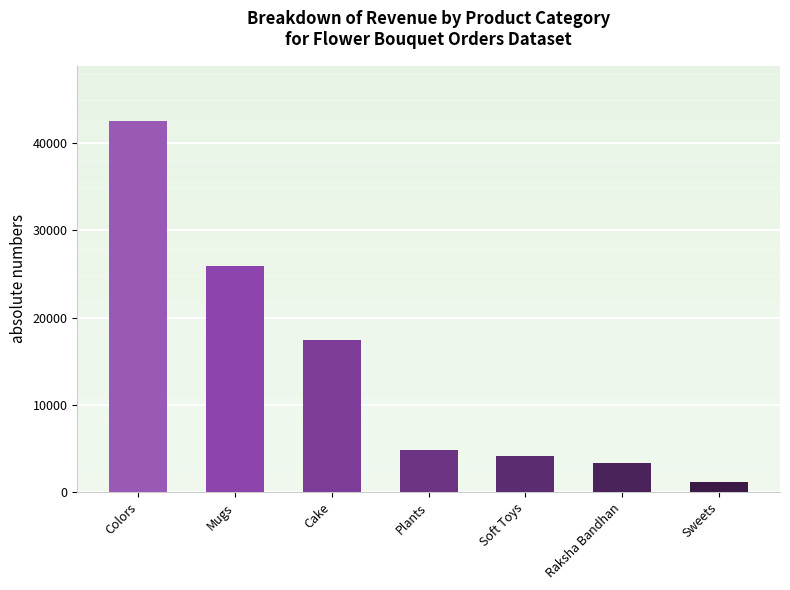

How many categories are shown in the chart?

7